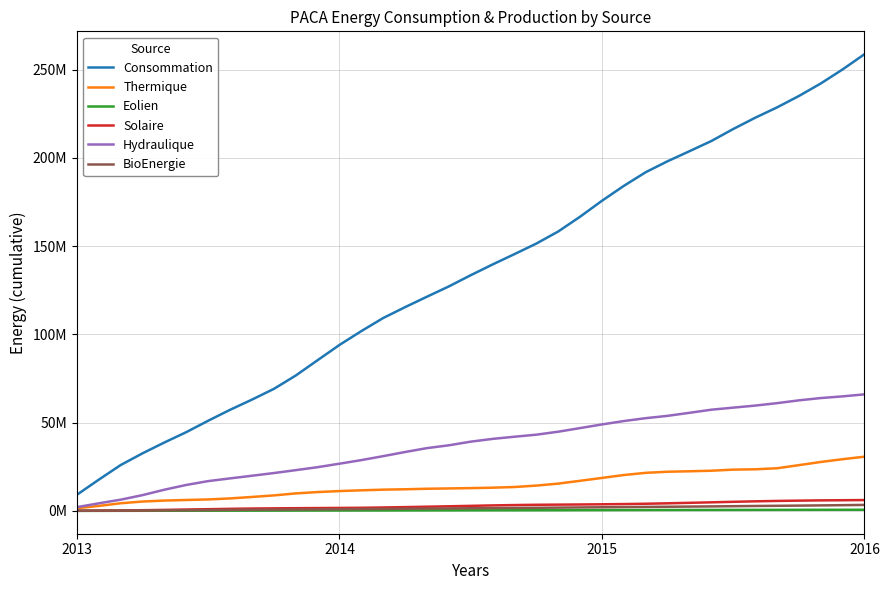

Does the chart have visible grid lines?

Yes